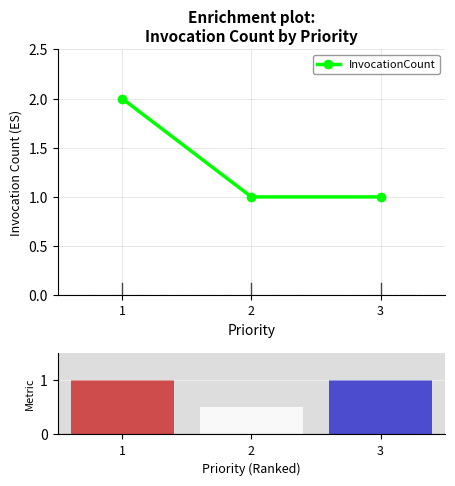

At which label is the value closest to 1?

2